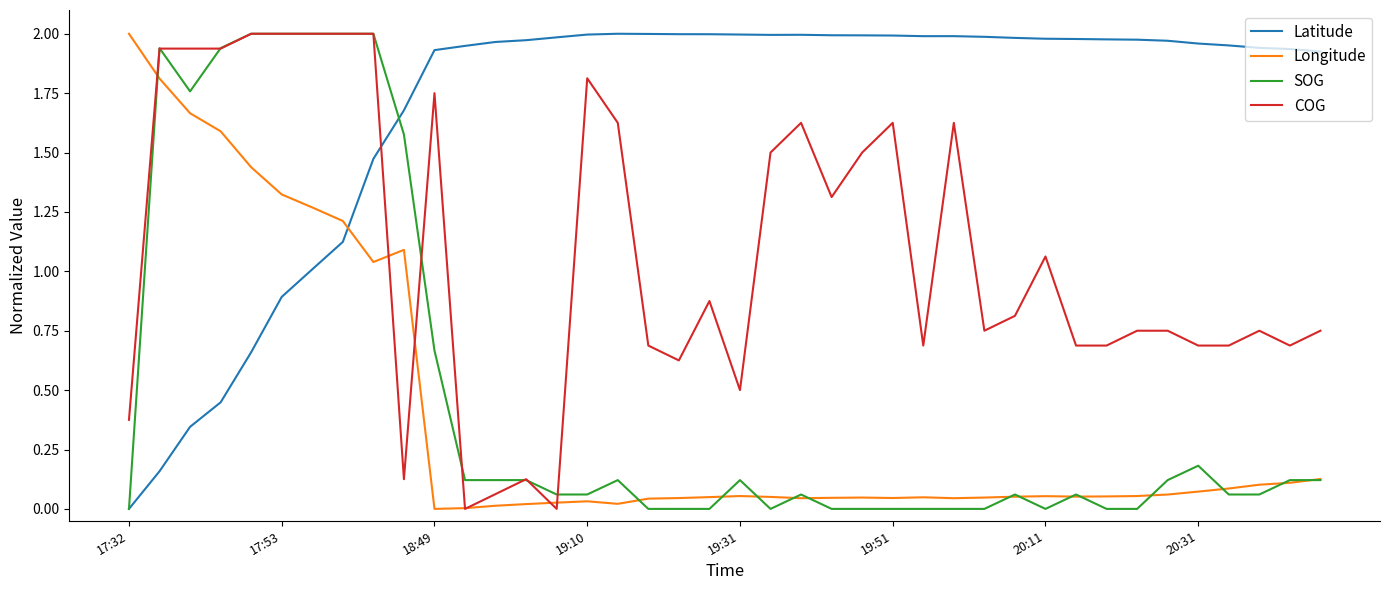

True or false: Latitude and COG intersect in this chart.

True